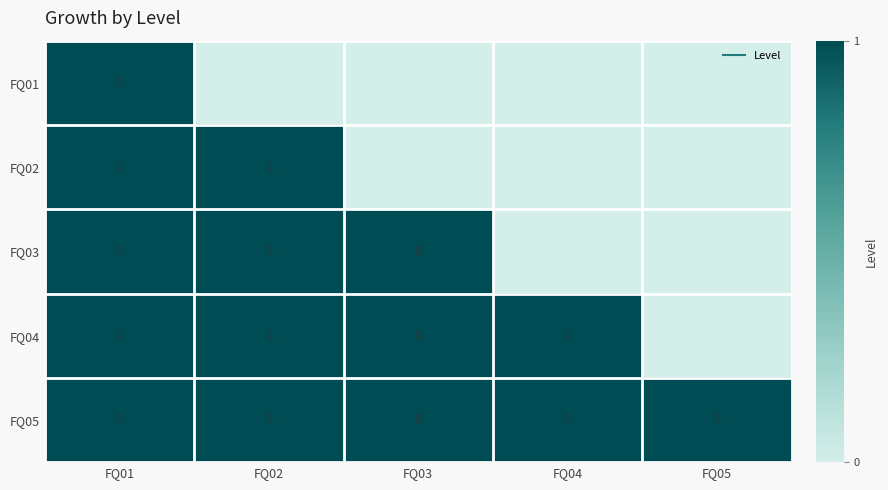

What is the difference between the FQ02 values at FQ03 and FQ01?

1